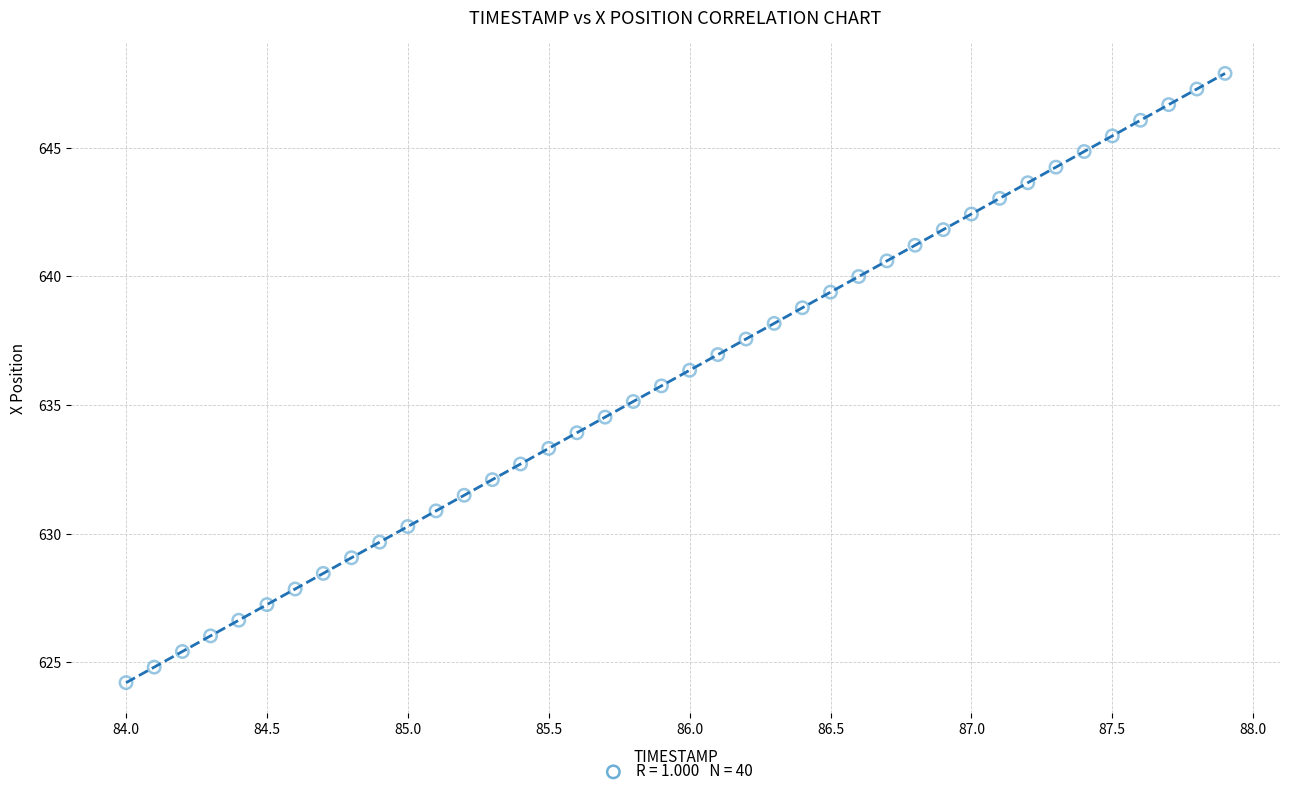

What is the range of X values (max minus min)?

3.9